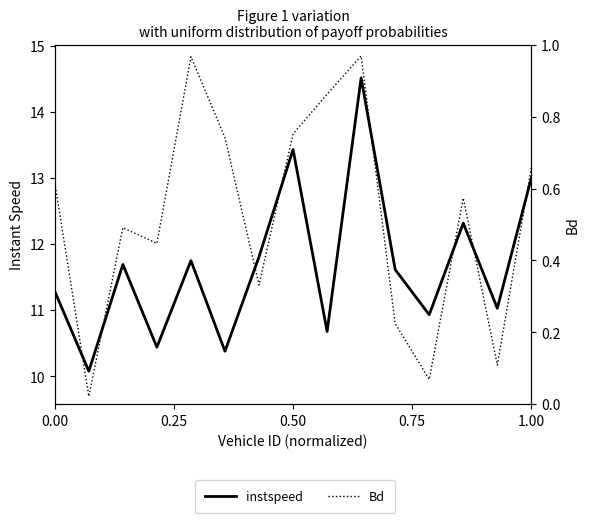

How many lines are shown in the chart?

2